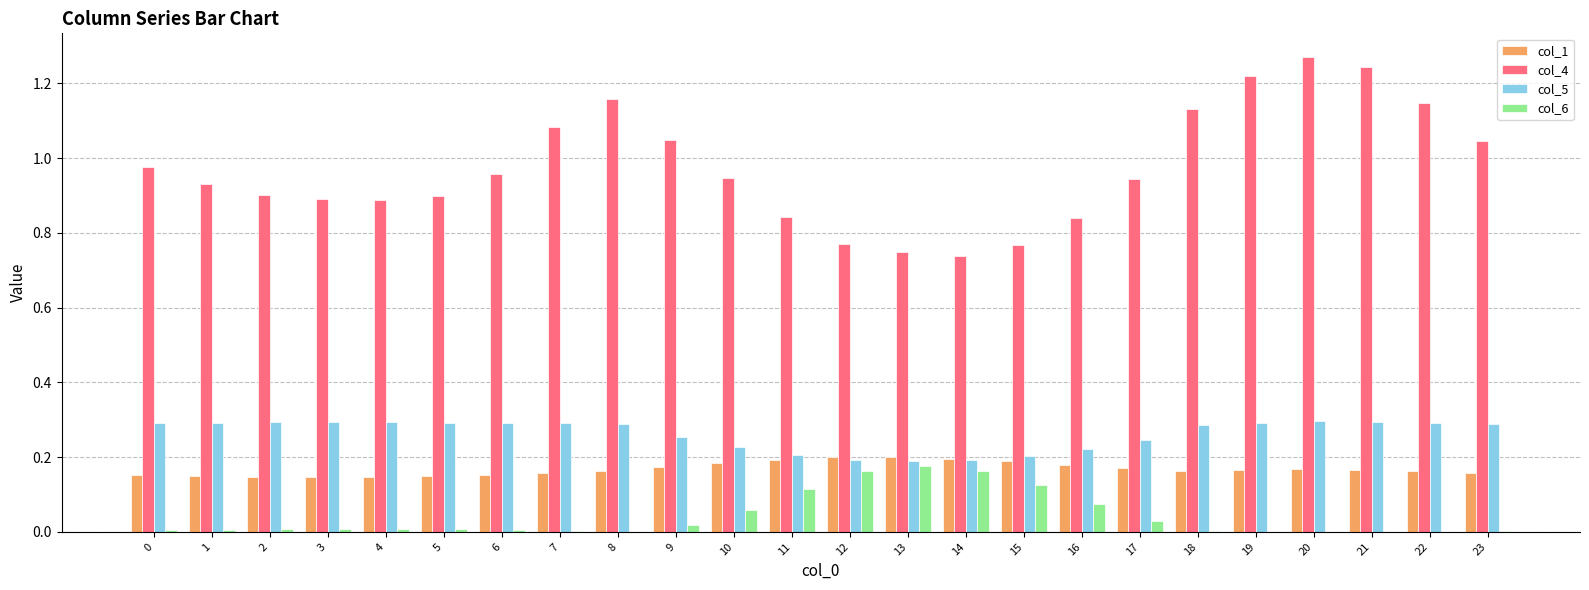

Which series has the largest total across all categories?

col_4